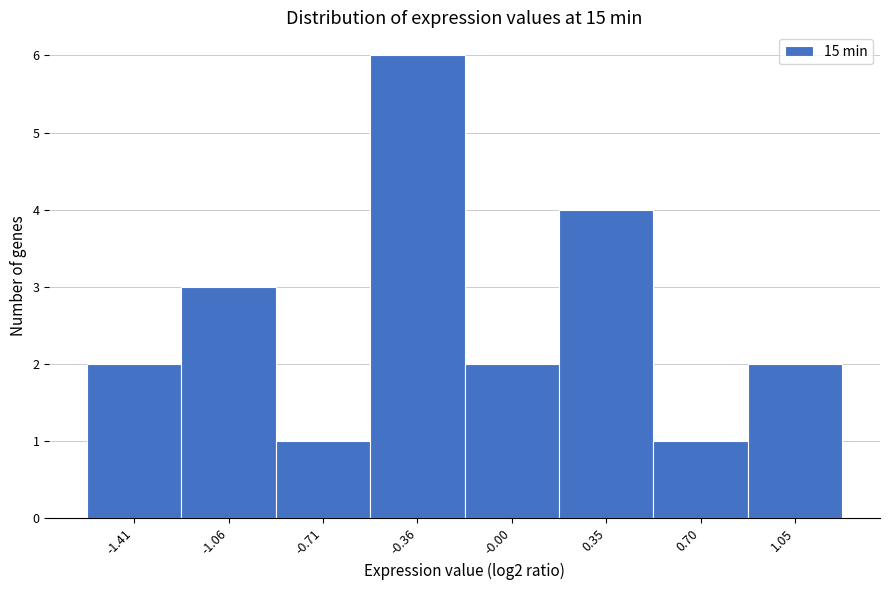

Reading left to right, what are all the values shown in this chart?

2	3	1	6	2	4	1	2